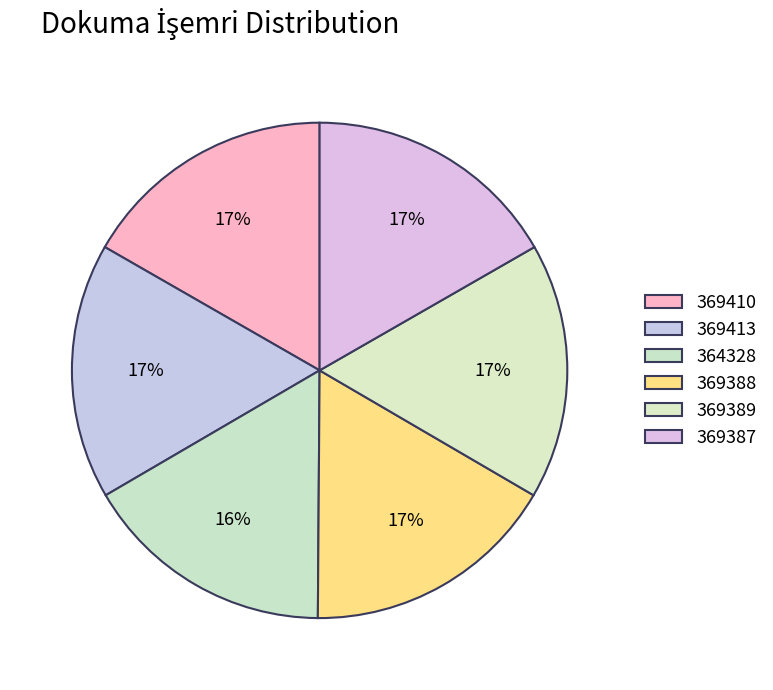

To the nearest percent, what portion does 364328 represent?

16%